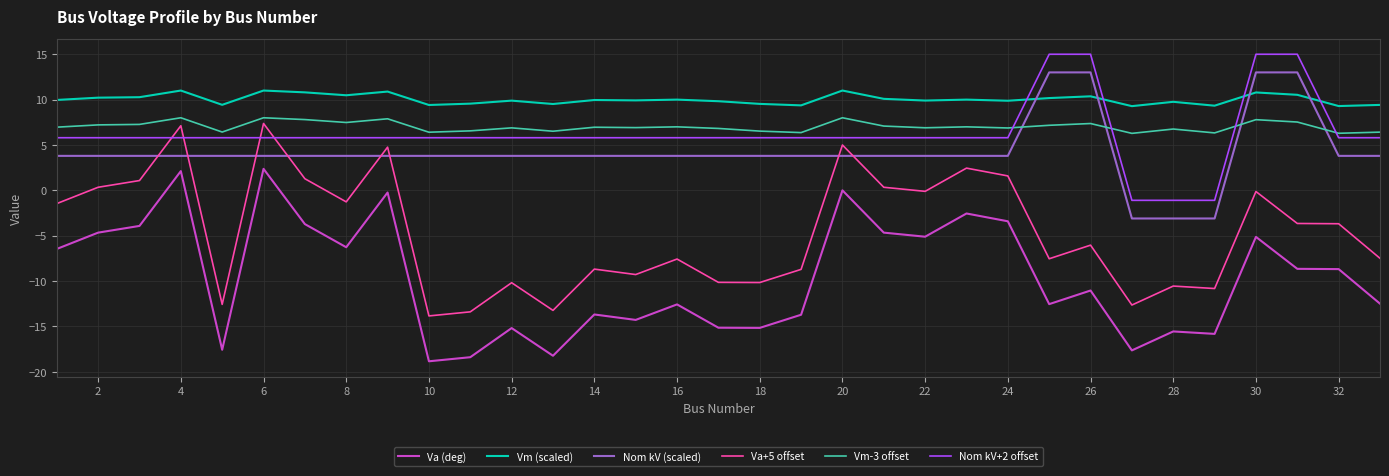

Which series has the largest total across all categories?

Vm (scaled)